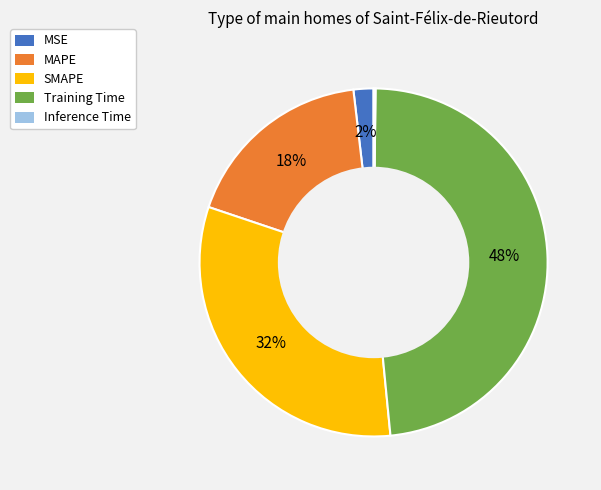

The MAPE slice represents 27% of the pie. True or false?

False